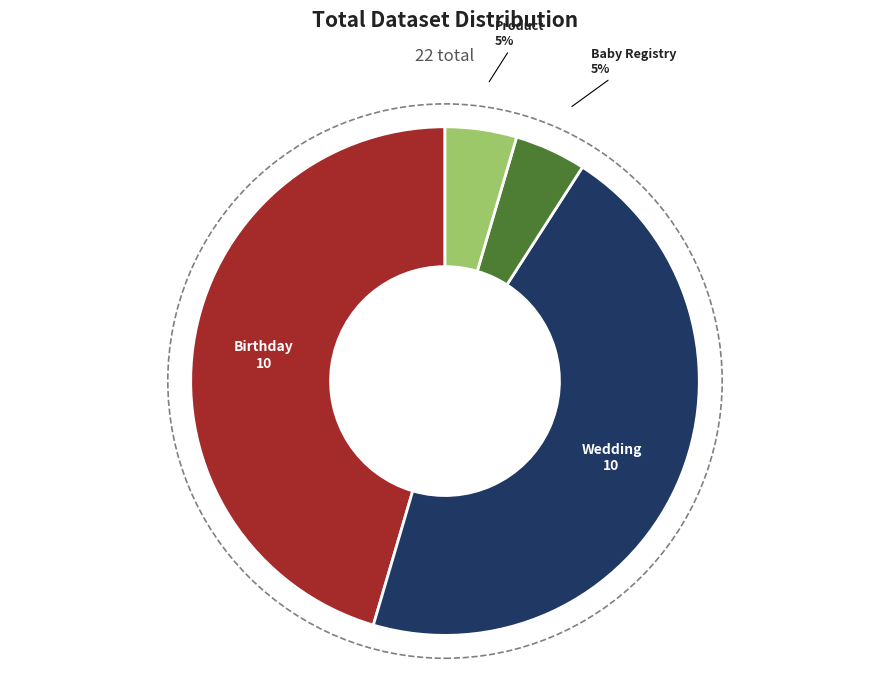

The Wedding slice represents 45% of the pie. True or false?

True